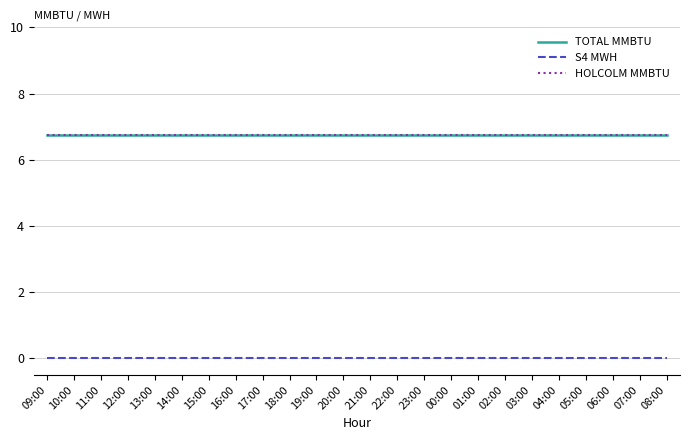

Is this an area chart (filled region under the line)?

No